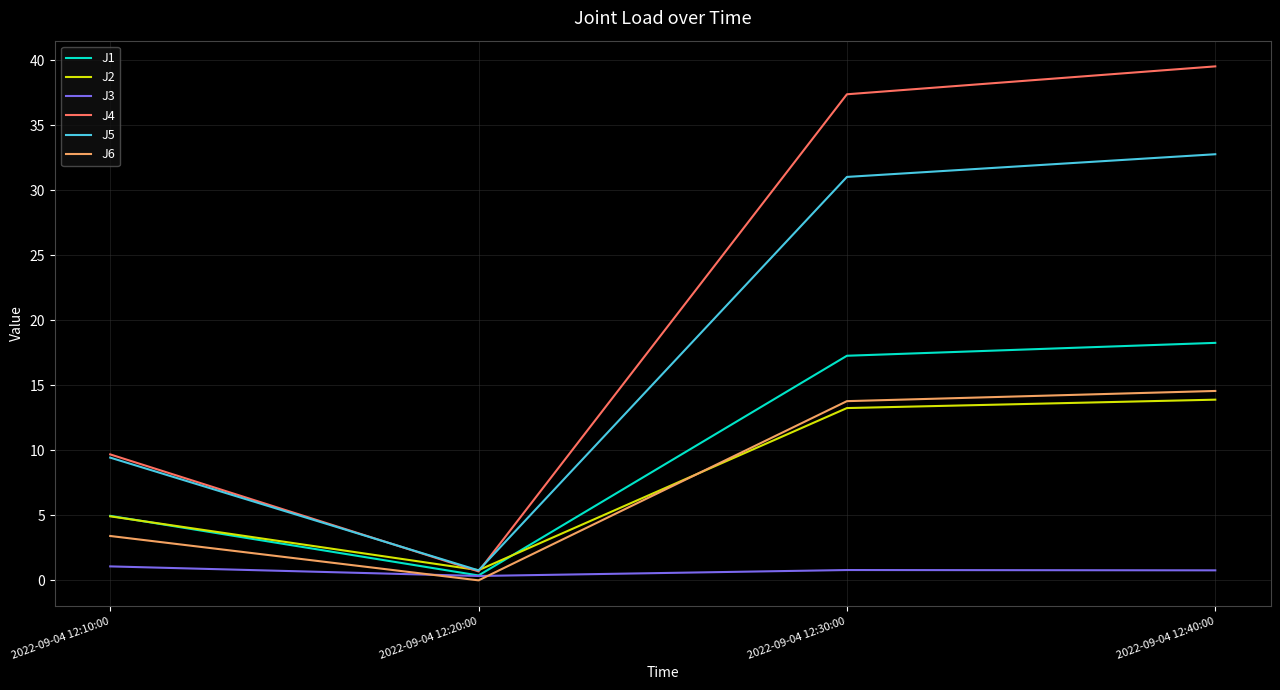

Which series has the widest spread of values?

J4